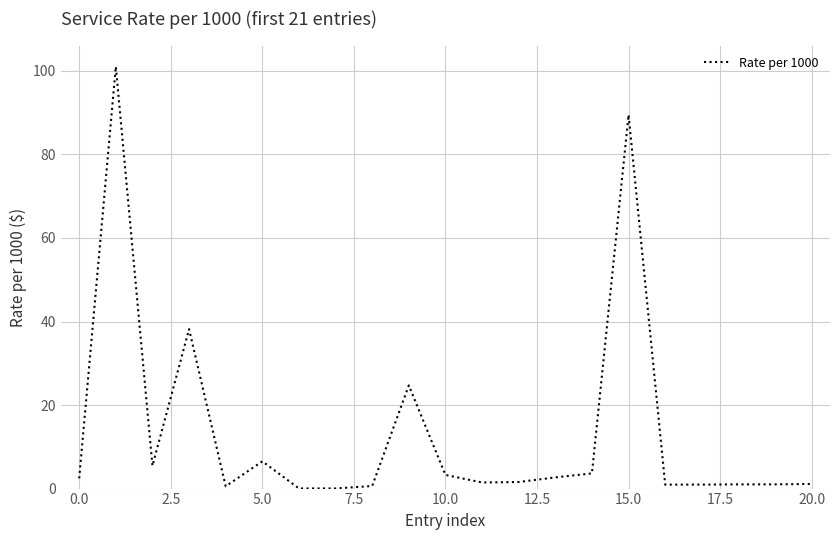

What is the greatest value displayed?

101.0